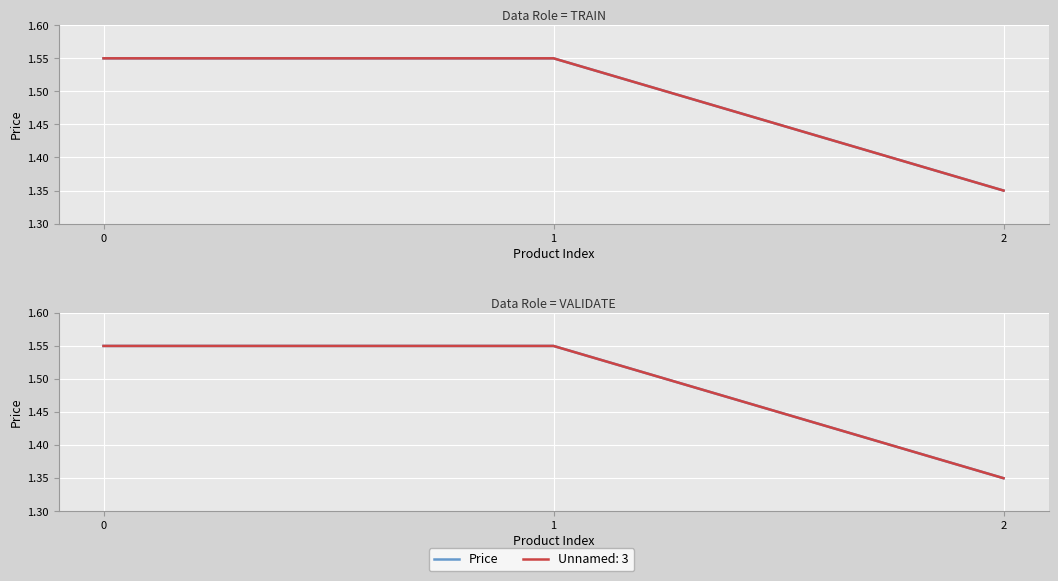

Rank the categories by value from lowest to highest.

2, 0, 1